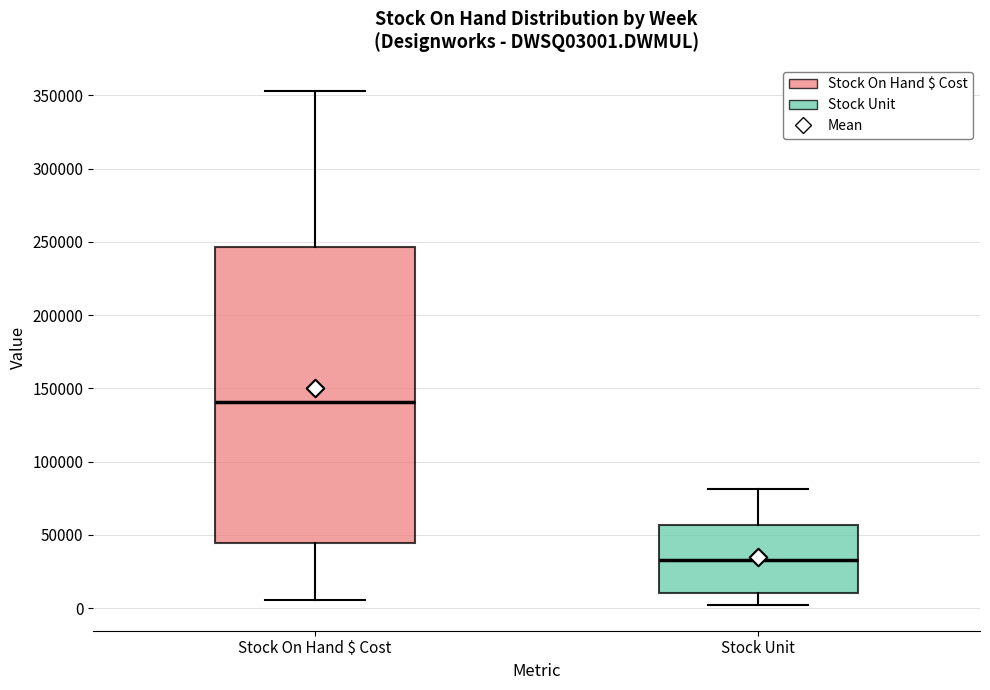

Reading left to right, transcribe this box plot: for each box, give where its median line is, the range the box spans, and where its two whiskers end, as read against the y-axis. The values are not printed on the chart, so give them approximately, as read against the axis.

Stock On Hand $ Cost: median 140000, box 45000 to 245000, whiskers 5000 to 355000
Stock Unit: median 35000, box 10000 to 55000, whiskers 0 to 80000